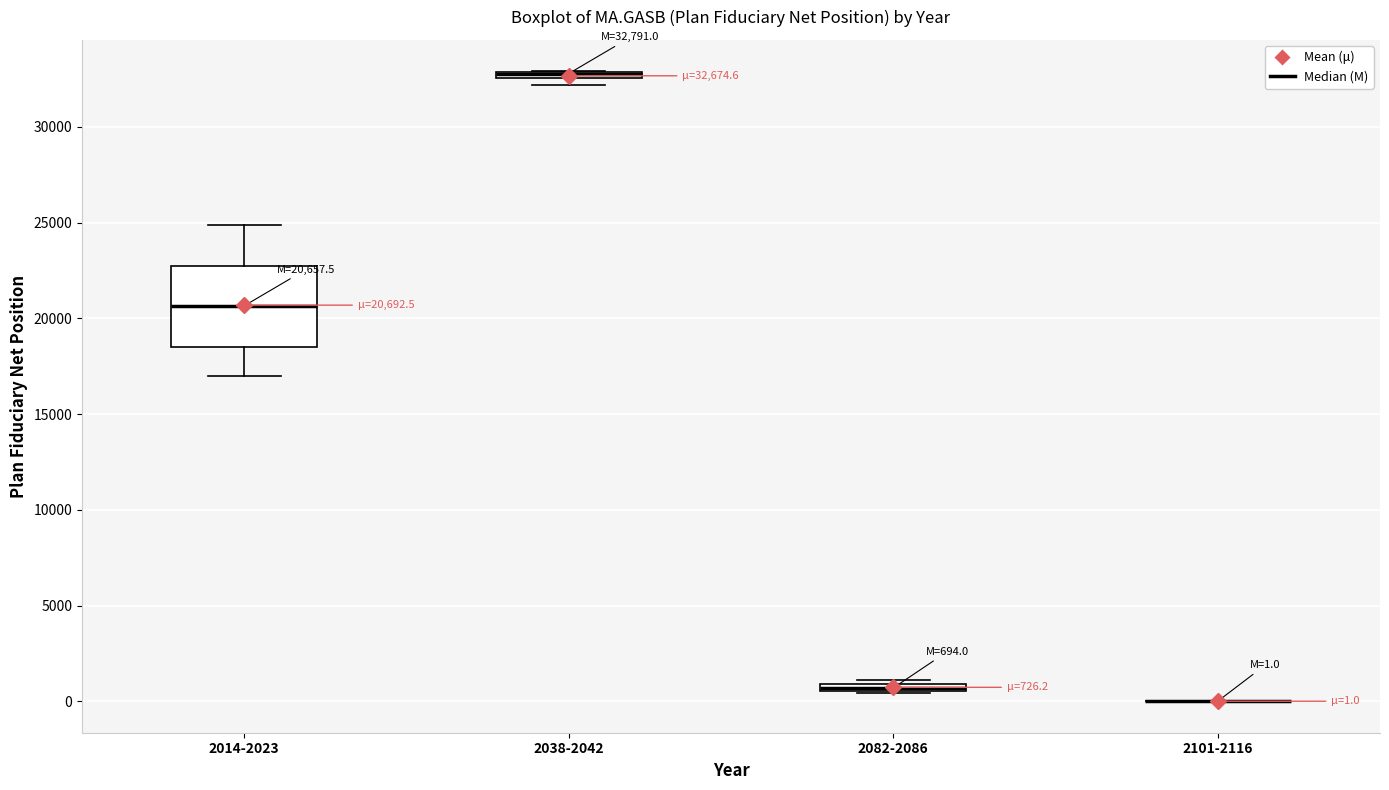

Comparing the boxes themselves (not the whiskers), which one is the tallest?

2014-2023